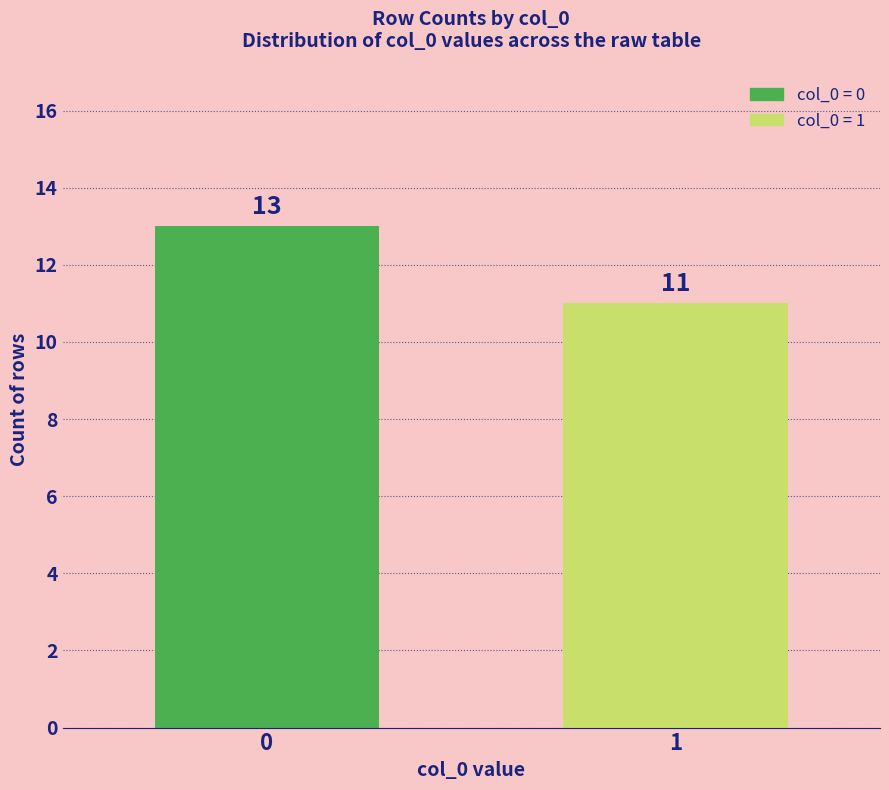

Count the values in the range 11 to 13.

2